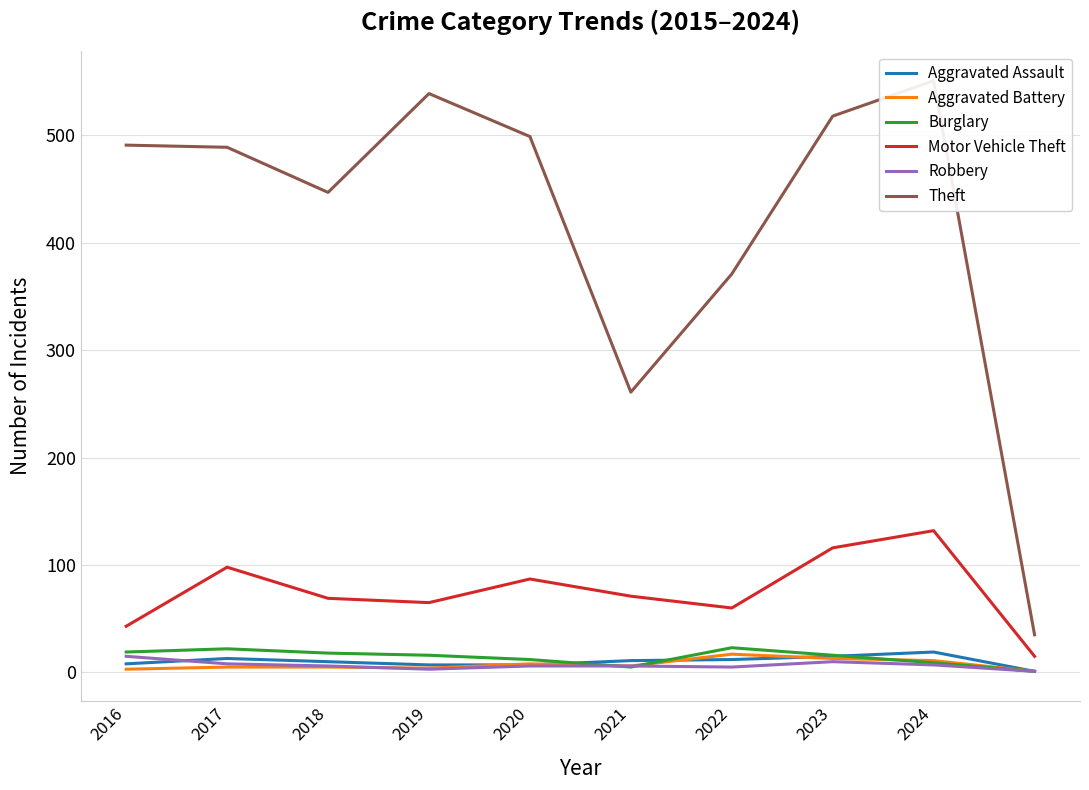

Is it true that Motor Vehicle Theft equals 98 at 2017?

True